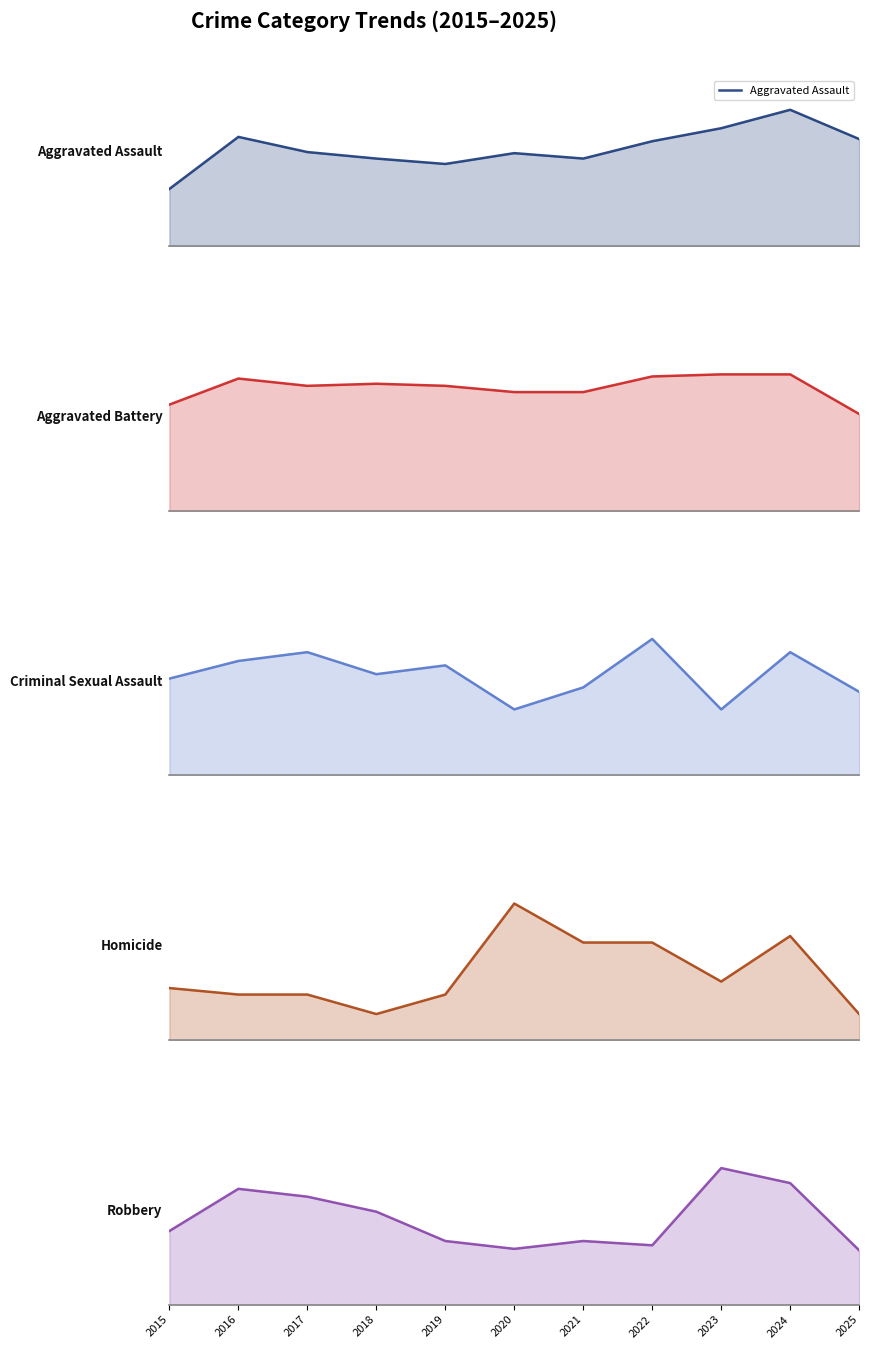

List the labels in order of Aggravated Battery value, largest first.

2023, 2024, 2022, 2016, 2018, 2017, 2019, 2020, 2021, 2015, 2025